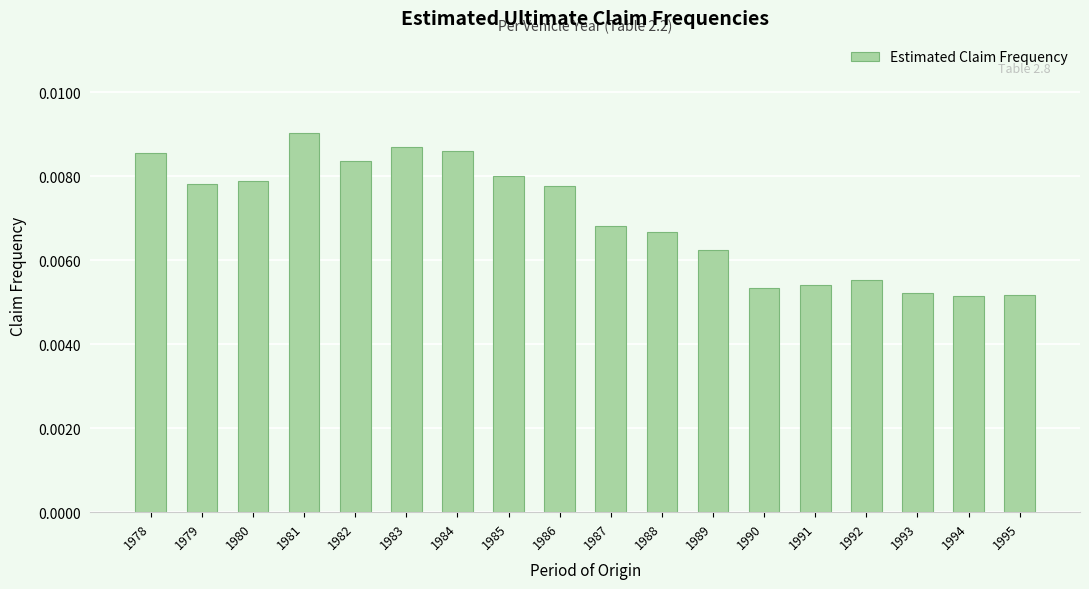

At which category does the chart reach its peak across all series?

1981